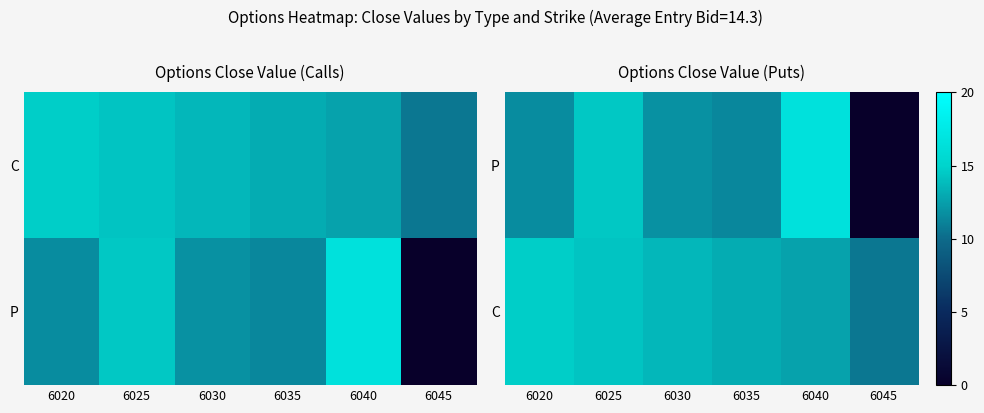

Rank the series by their maximum value, from lowest to highest.

C, P